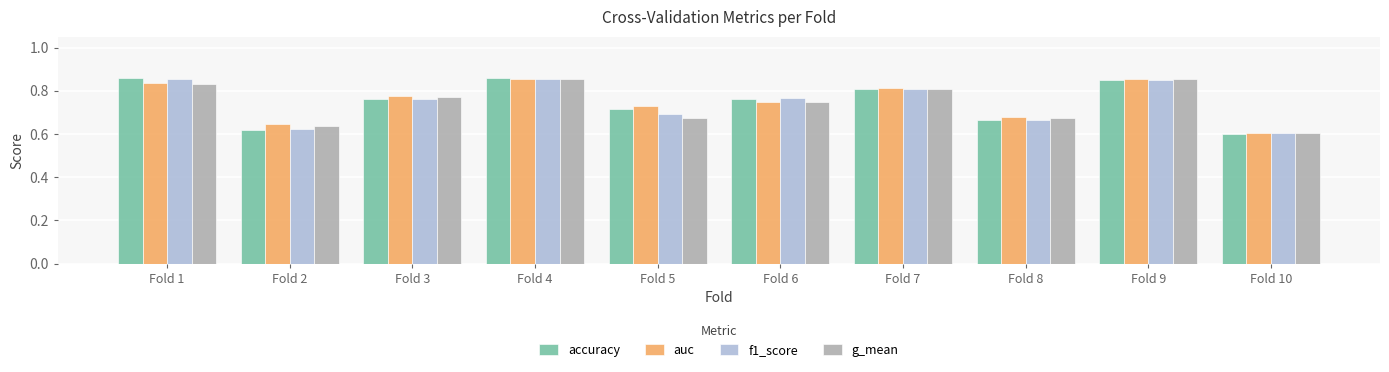

How many auc values are between 0 and 1?

10